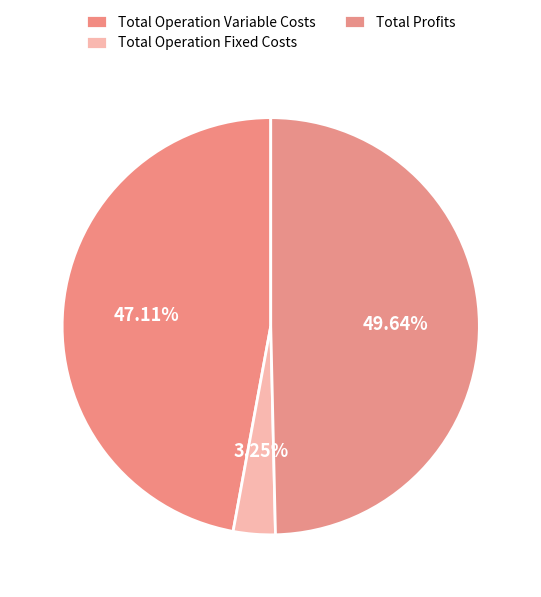

Does Total Profits represent more than half of the total?

No